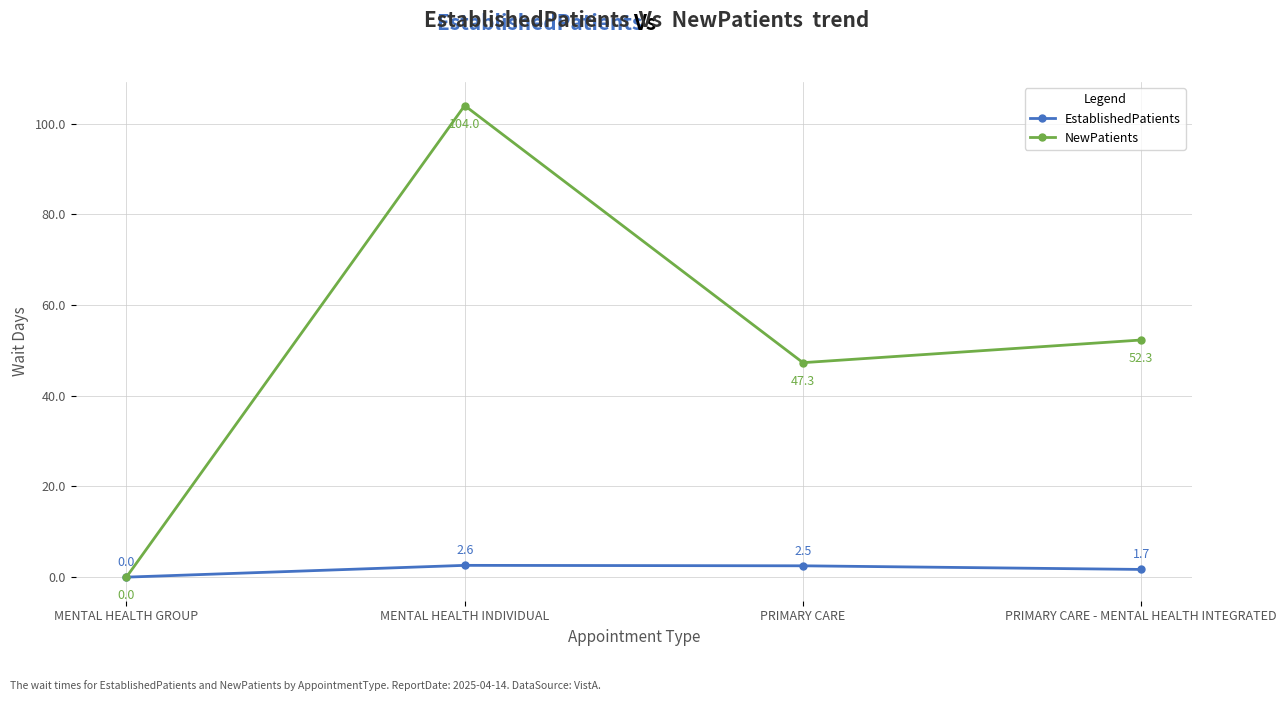

Which category has the lowest value across all series?

MENTAL HEALTH GROUP